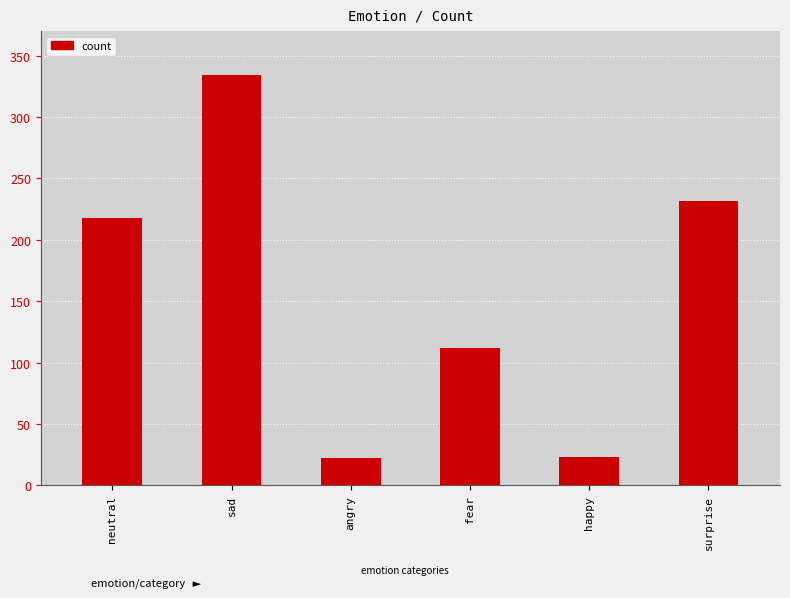

What is the value of the 6th bar from the left?

232